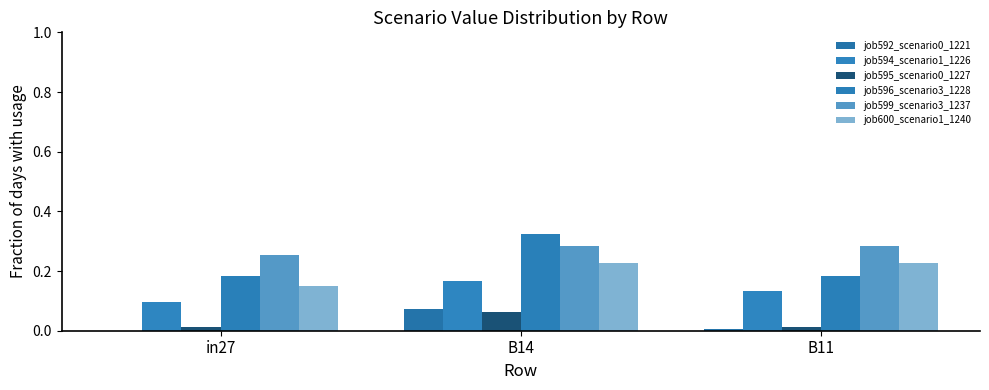

Is the value of job595_scenario0_1227 at in27 greater than the value of job596_scenario3_1228 at B11?

No